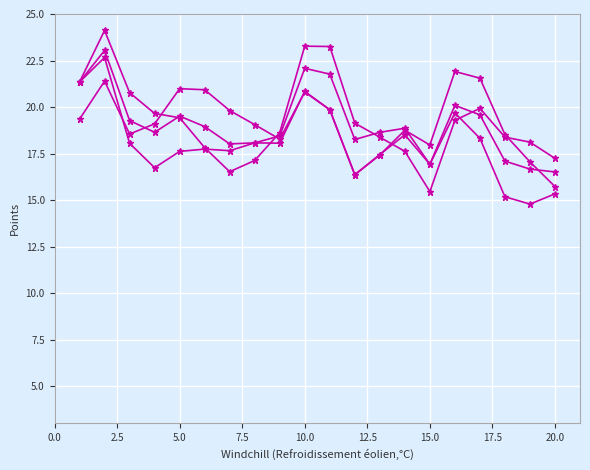

Does the chart have visible grid lines?

Yes